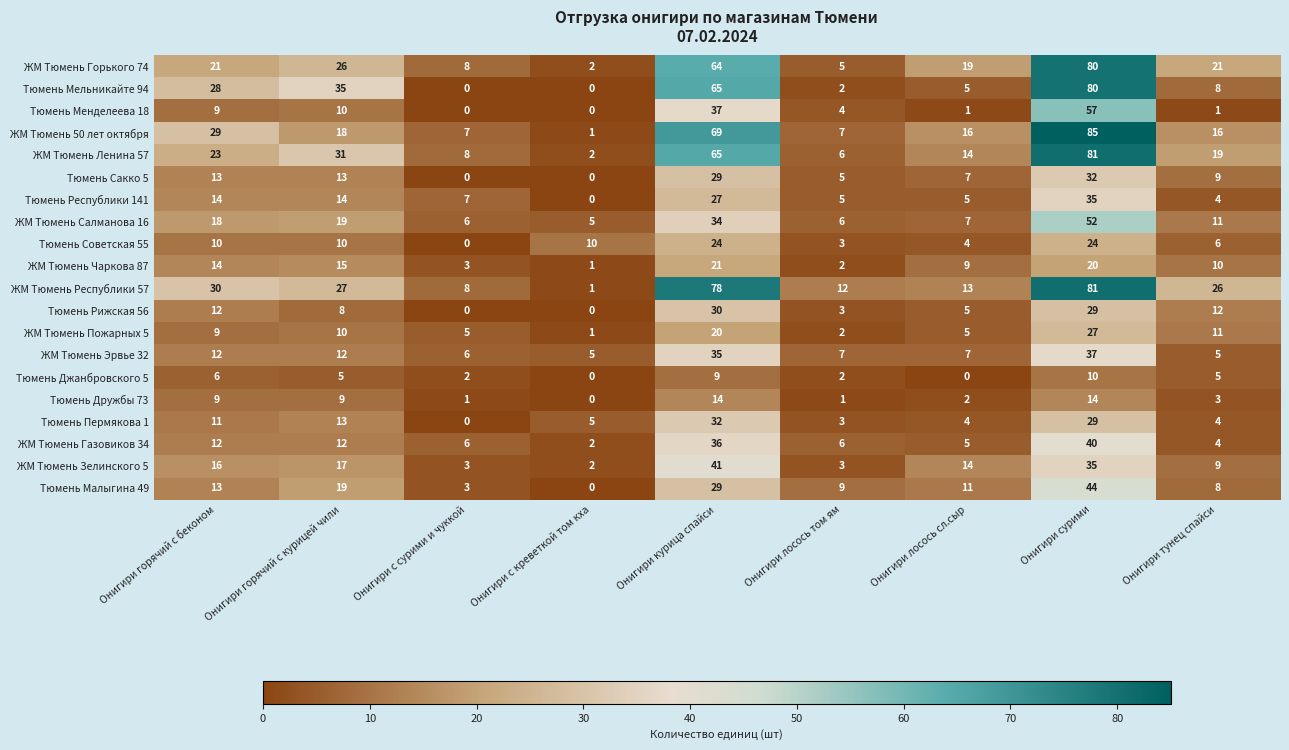

What is the difference between the maximum and minimum values in the ЖМ Тюмень Эрвье 32 series?

32